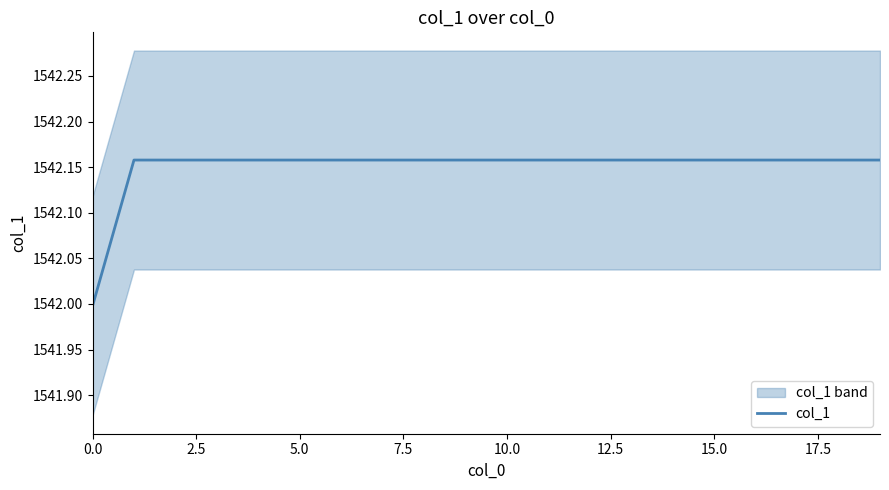

What is the minimum value for col_1?

1542.0